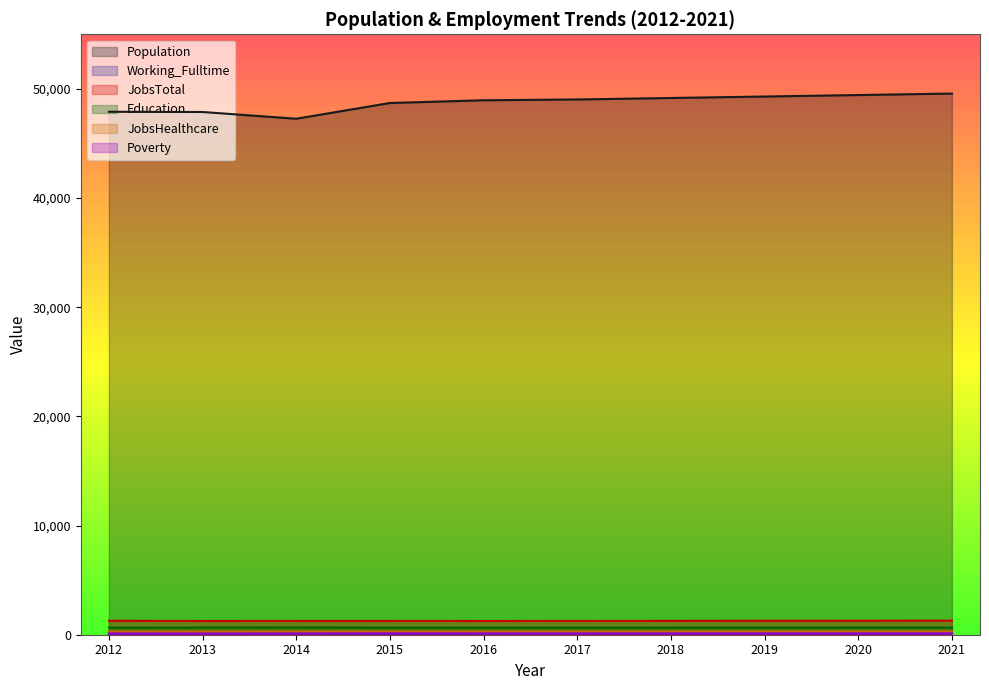

Which category has the highest value in the JobsTotal series?

2021